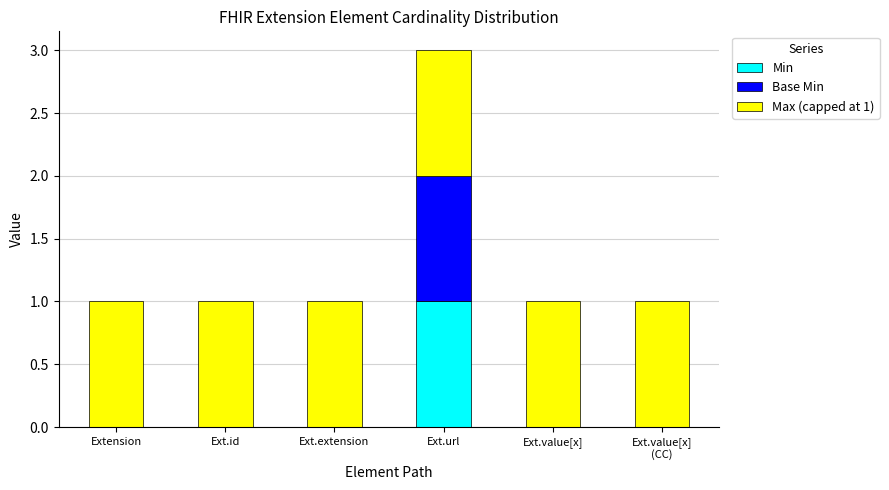

How many series are shown in this chart?

3